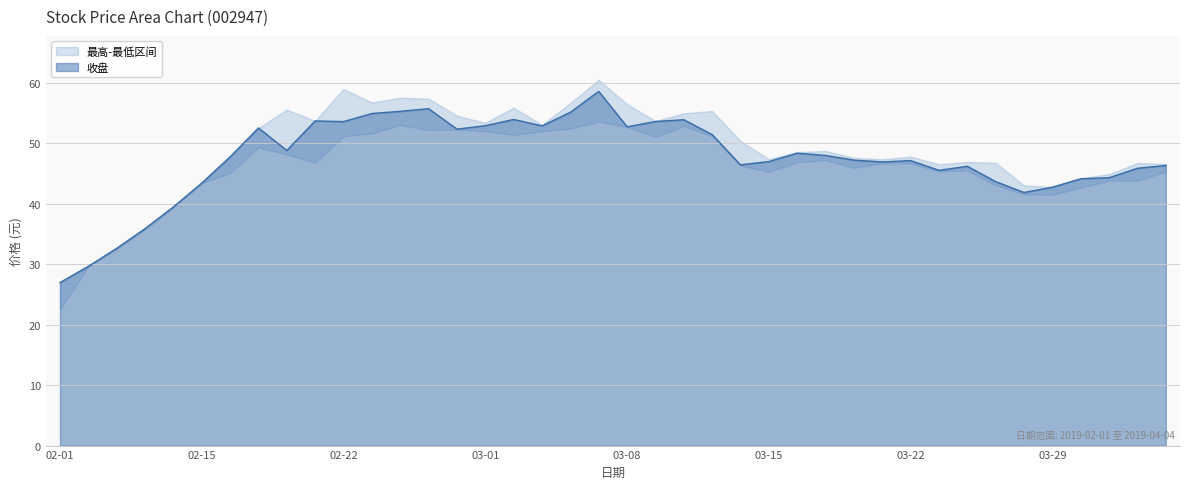

The 收盘 series shows 93.0 at 03-08. True or false?

False